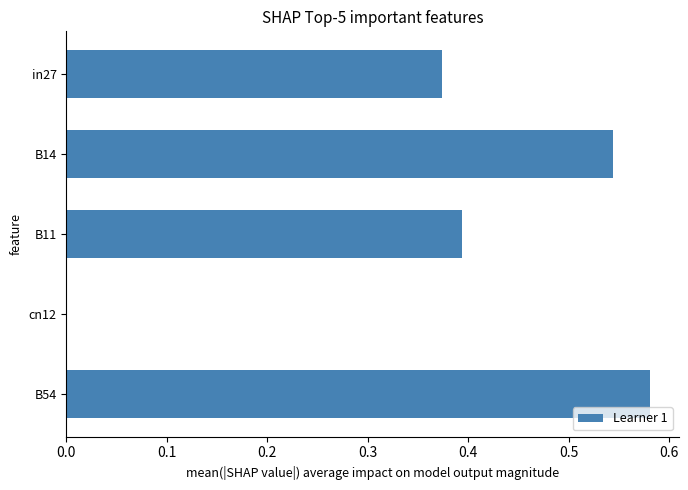

What is the sum of the values at B54 and B14?

1.1